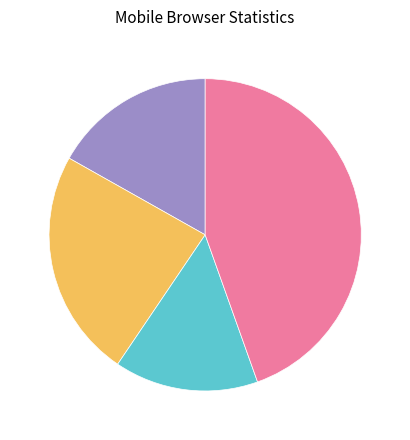

How many segments does this pie chart have?

4